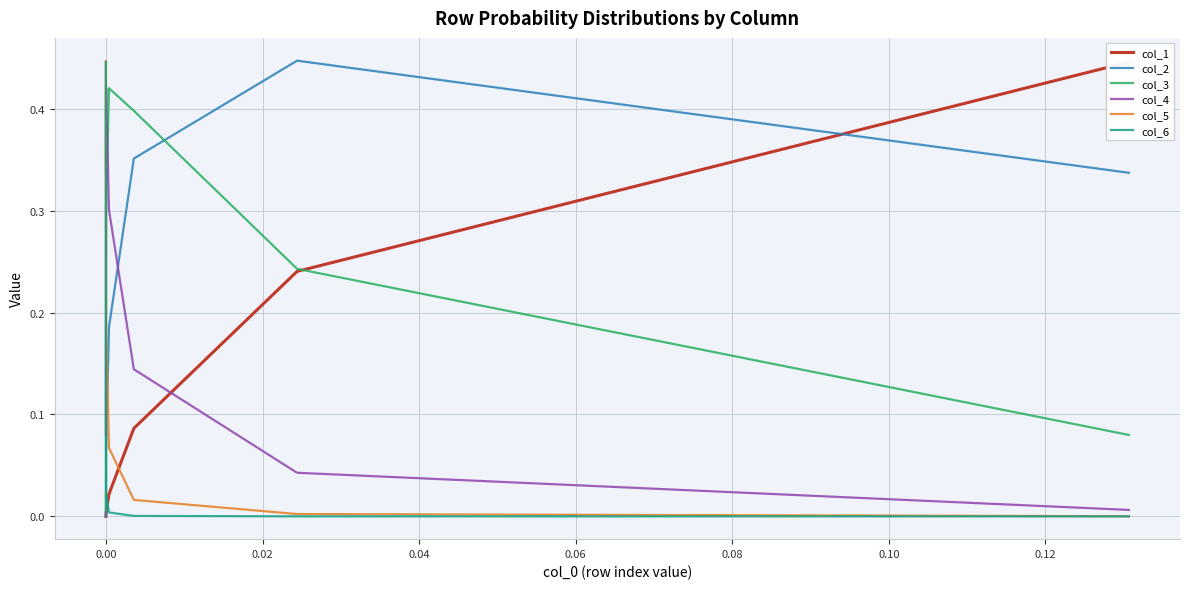

How many data points does each series have?

8